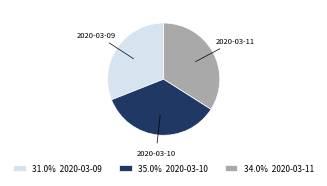

Is it true that 2020-03-10 is 35% of the pie?

True